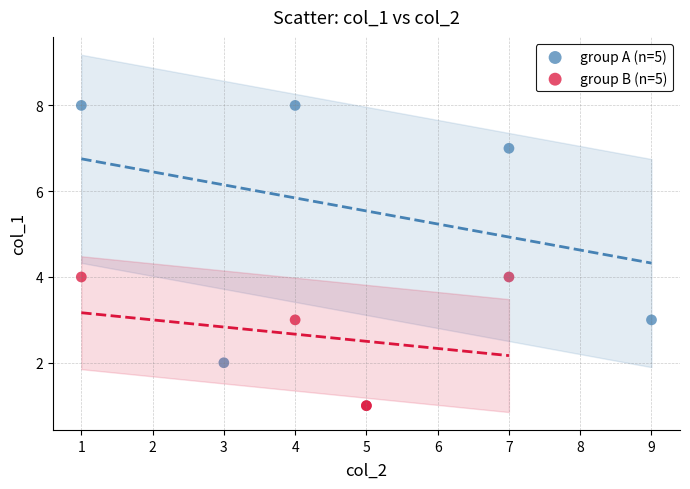

Which series reaches the maximum Y coordinate?

group A (n=5)